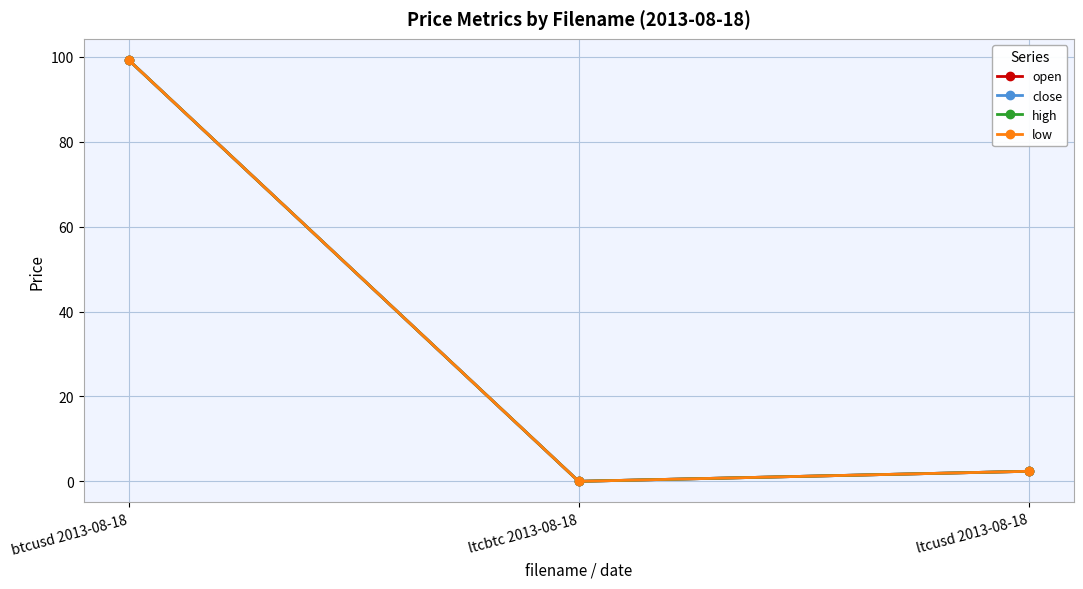

Does the chart have visible grid lines?

Yes